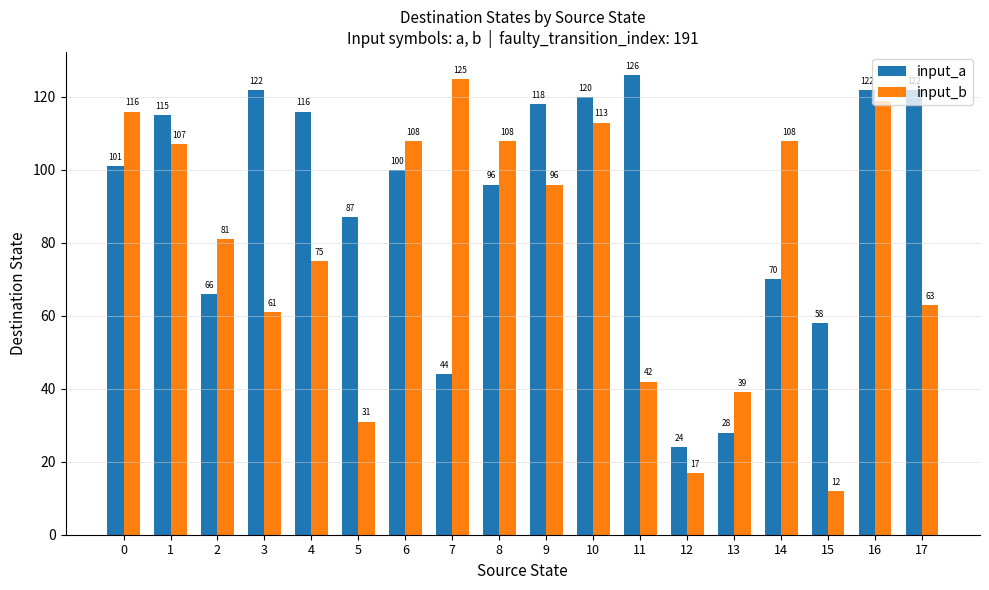

What is the sum of the input_a values at 5 and 15?

145